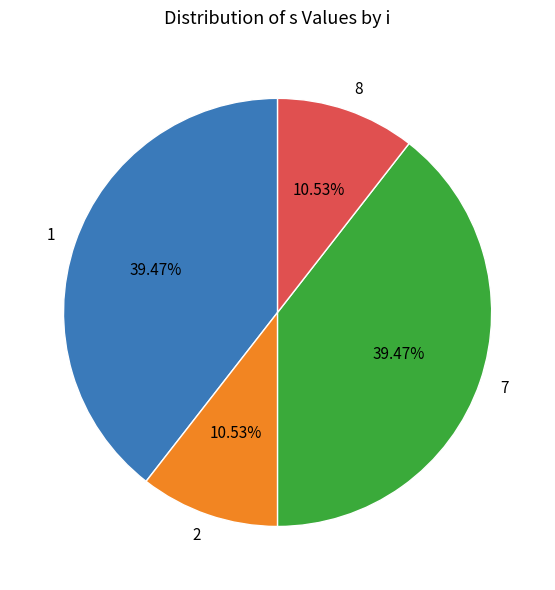

To the nearest percent, what portion does 7 represent?

39%